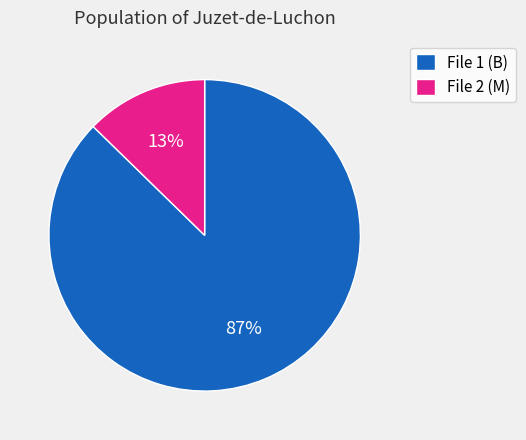

Combined, do File 2 (M) and File 1 (B) account for over 50%?

Yes